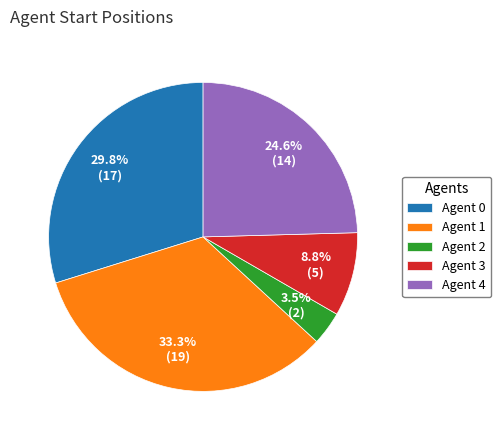

To the nearest percent, what is the difference between the Agent 3 and Agent 4 slice percentages?

16%